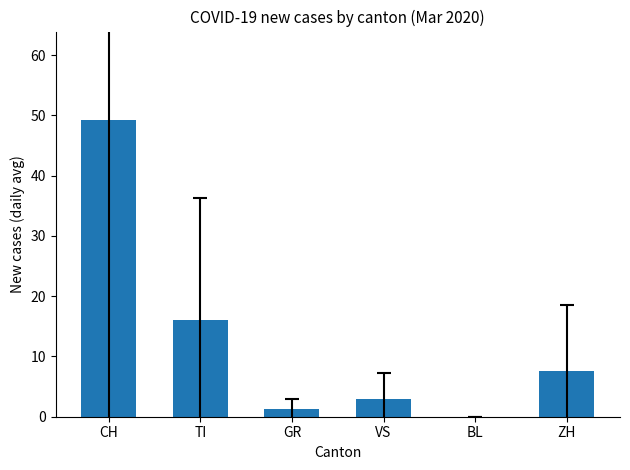

What is the sum of the values at ZH and CH?

56.8